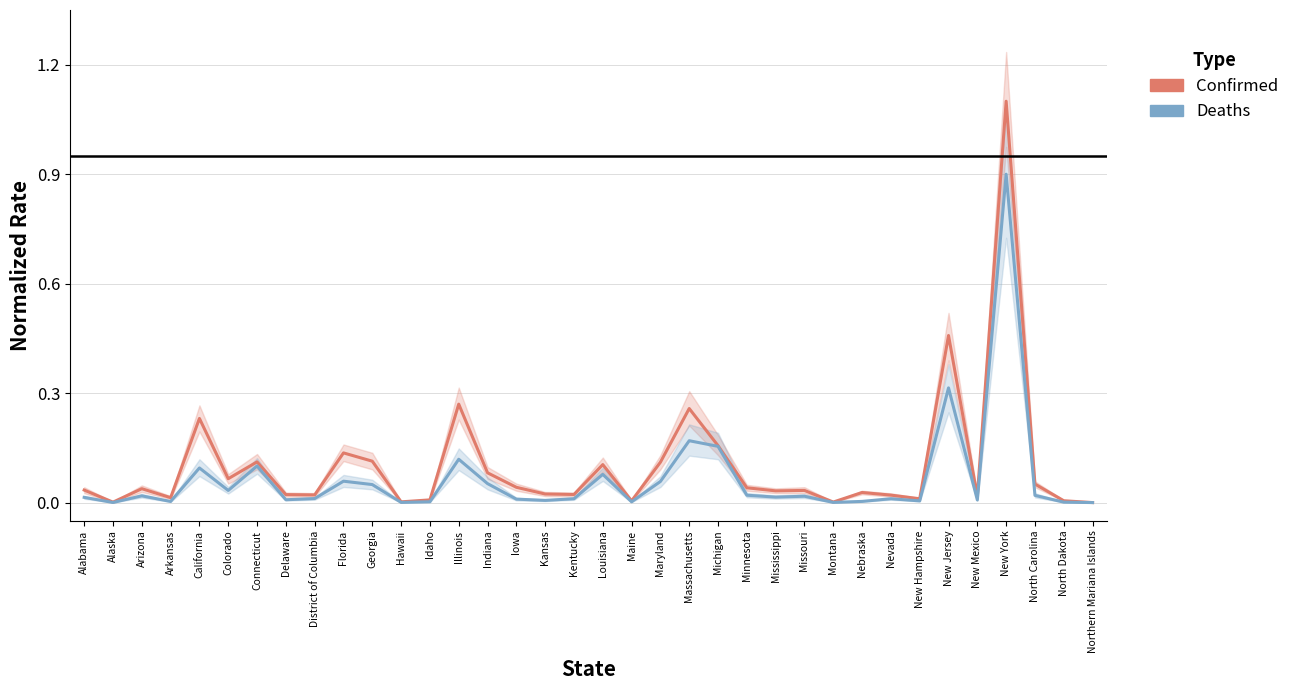

True or false: Deaths and Confirmed cross at least once.

True